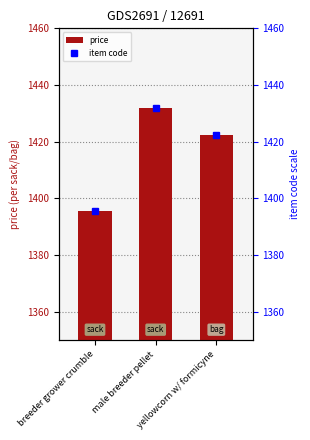

Reading left to right, extract all data points from this chart.

breeder grower crumble=1395.5	male breeder pellet=1432.0	yellowcorn w/ formicyne=1422.5